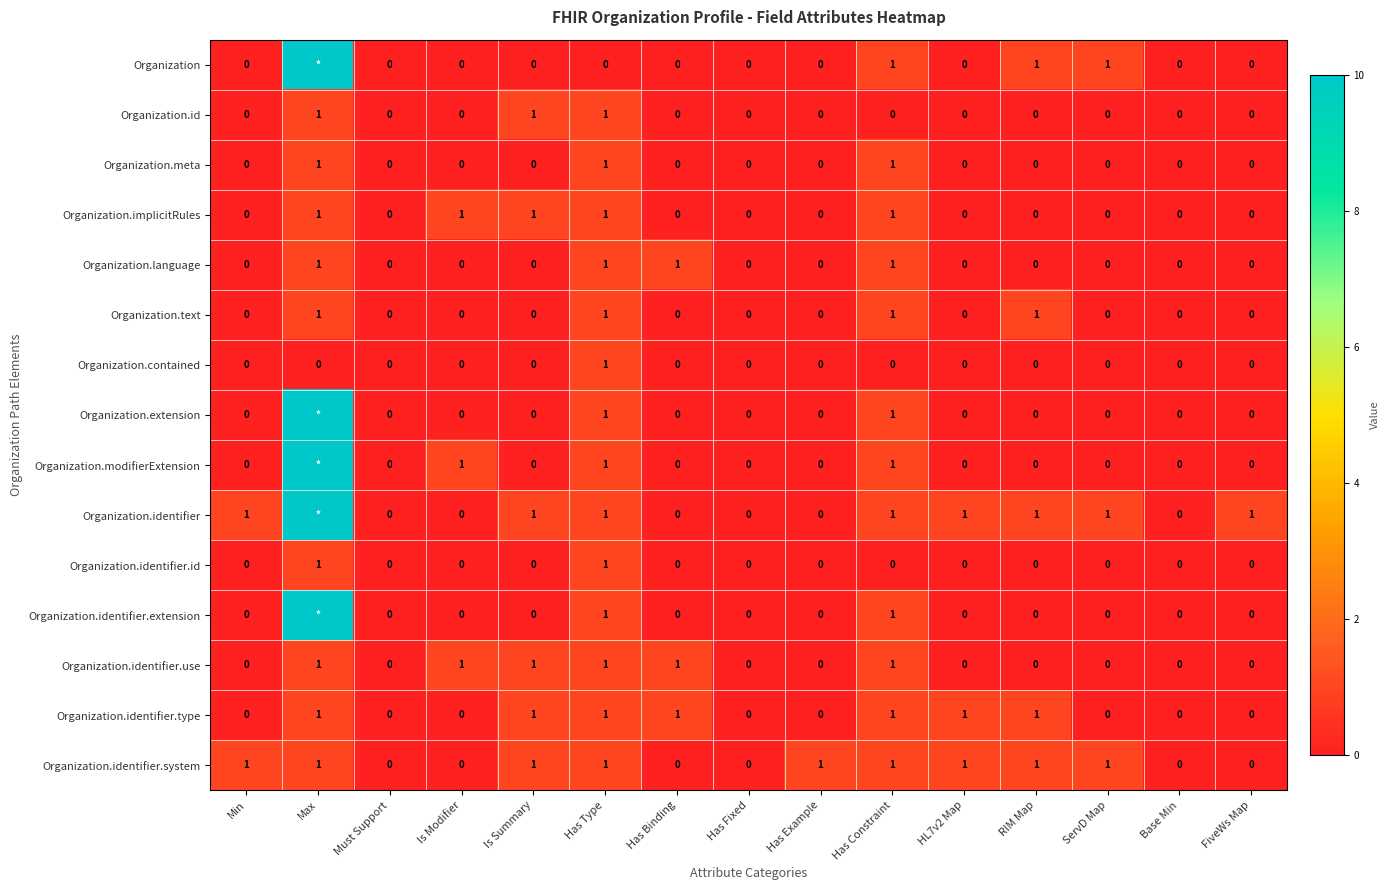

What is the difference between the second highest and minimum values in the Organization.identifier.type series?

1